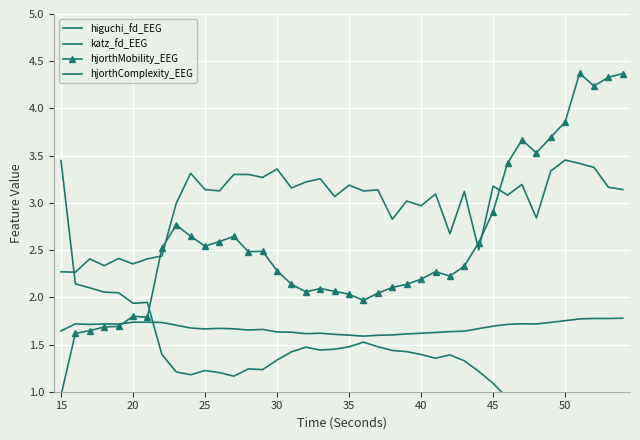

What is the value of the katz_fd_EEG point at the 2nd from the left?

2.3